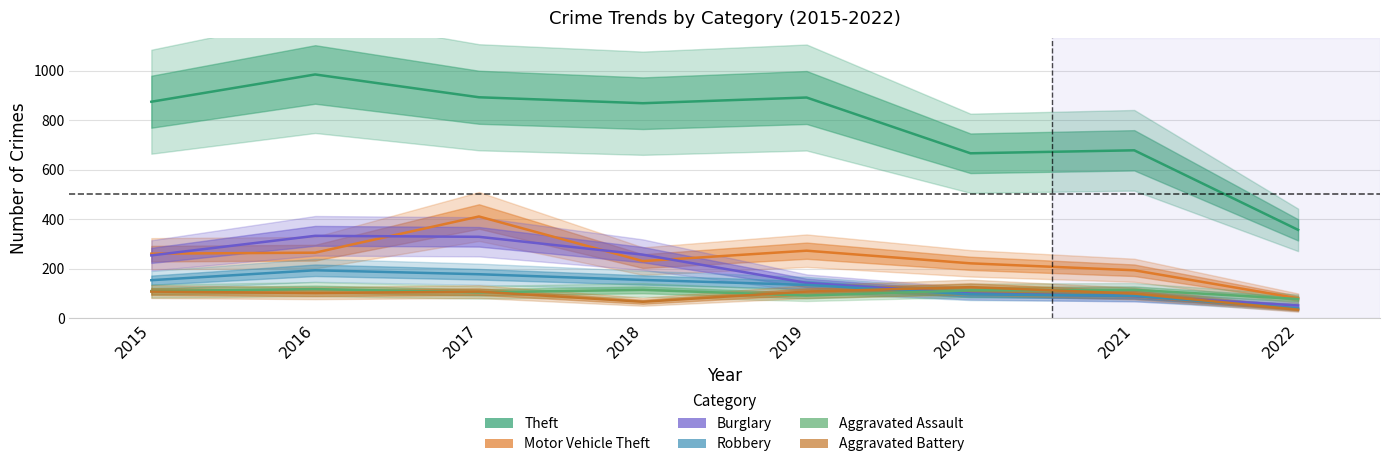

What is the difference between the Aggravated Assault values at 2016 and 2021?

3